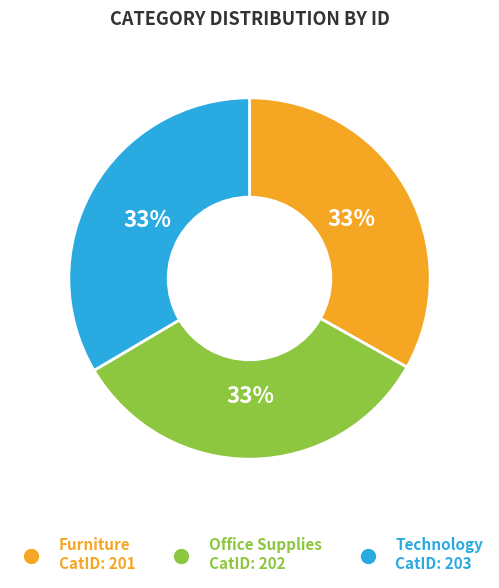

What is the ratio of the value at Technology to the value at Furniture?

1.0